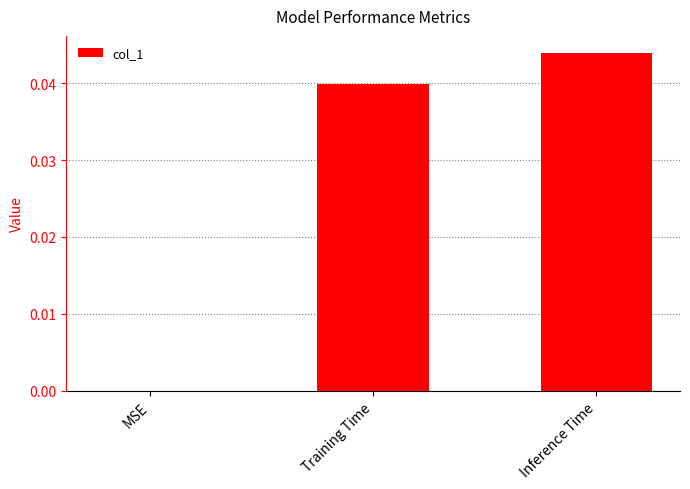

The value at Inference Time is 0.0. True or false?

True